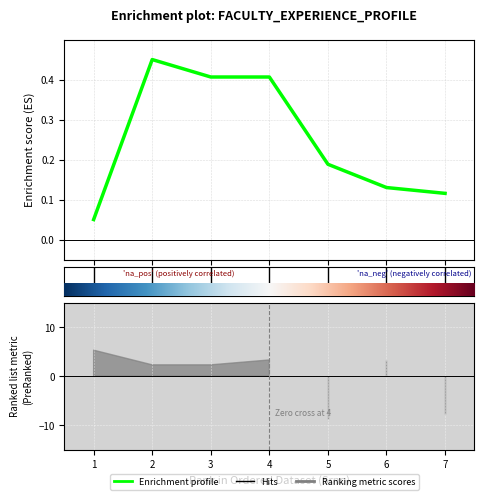

What is the average value?

0.2